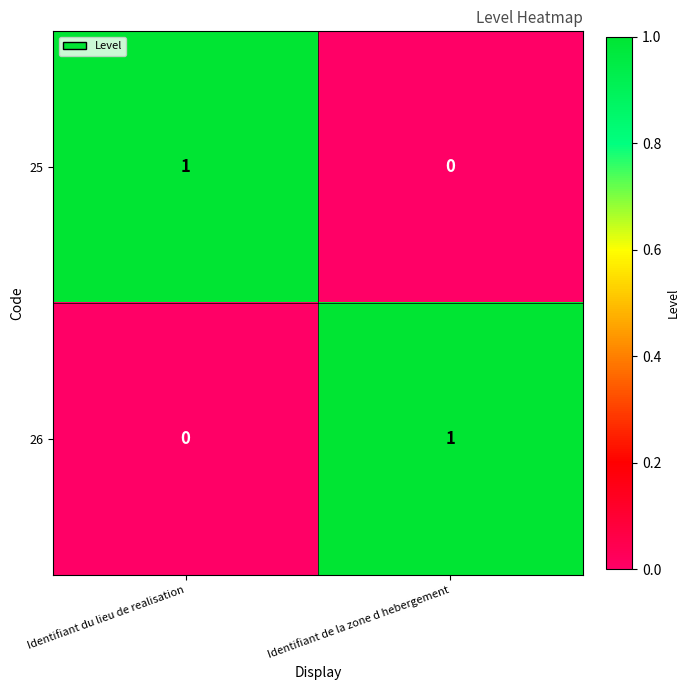

Which category has the lowest value in the 25 series?

Identifiant de la zone d hebergement